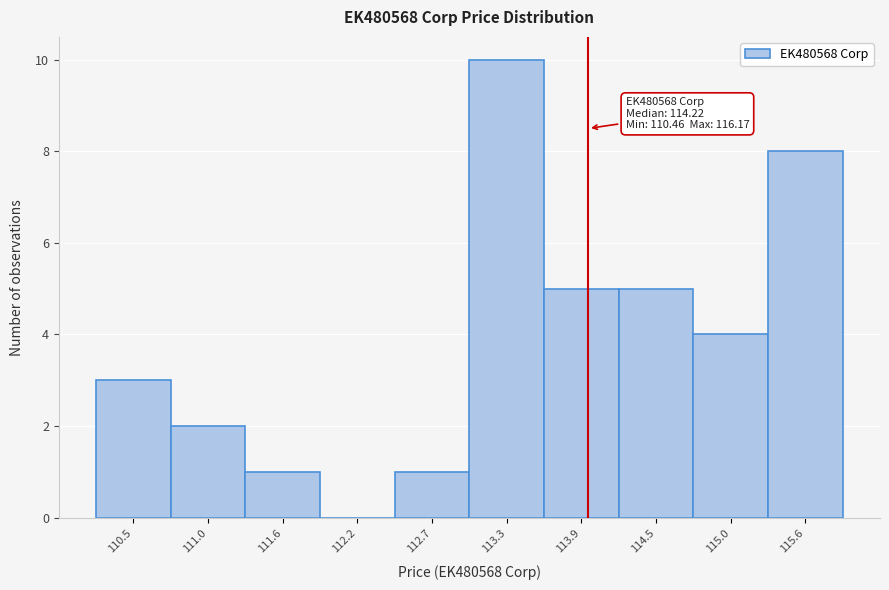

Reading right to left, extract all data points from this chart.

115.6=8	115.0=4	114.5=5	113.9=5	113.3=10	112.7=1	112.2=0	111.6=1	111.0=2	110.5=3